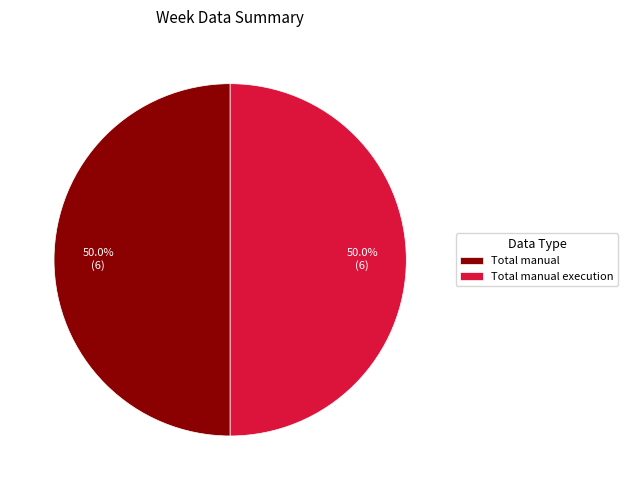

Combined, do Total manual execution and Total manual account for over 50%?

Yes